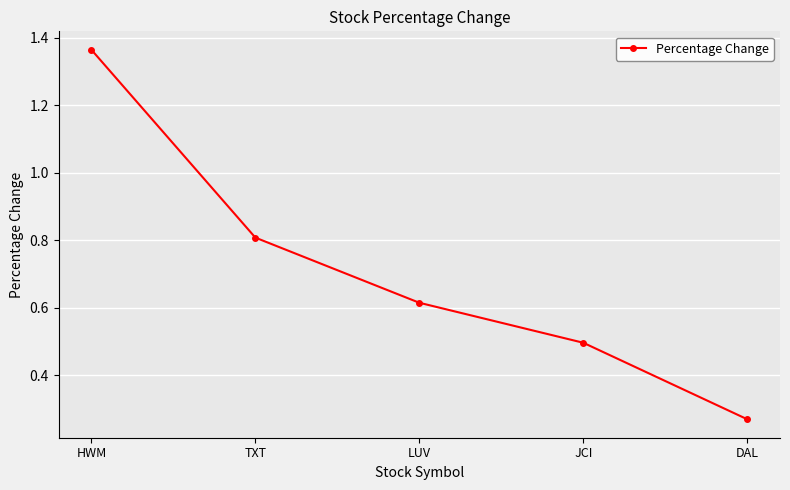

Count the number of categories in the chart.

5